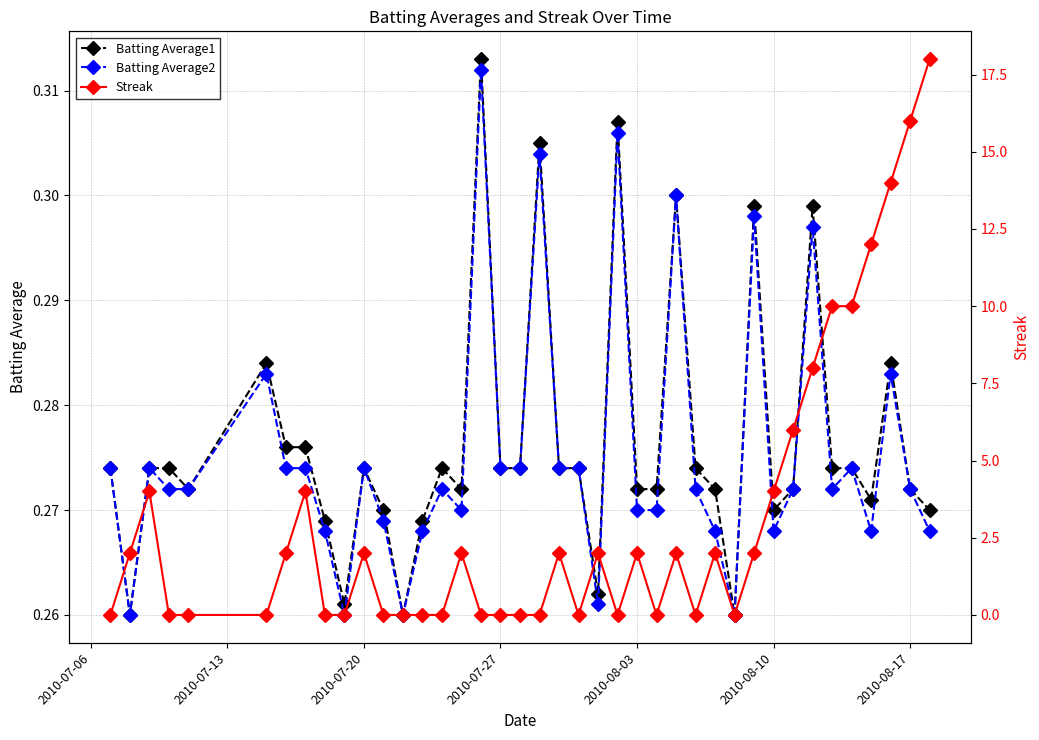

True or false: Batting Average1 has more than 1 interior local peaks.

True